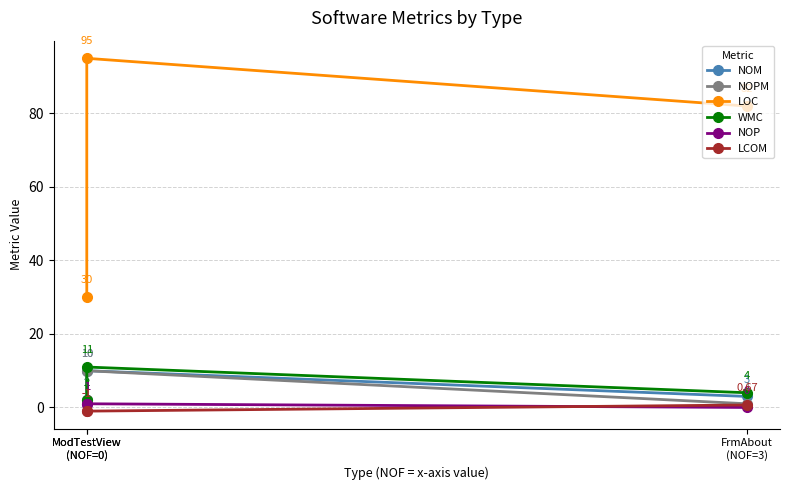

Rank the series at ModTestView
(NOF=0) from lowest to highest value.

LCOM, NOP, NOM, NOPM, WMC, LOC